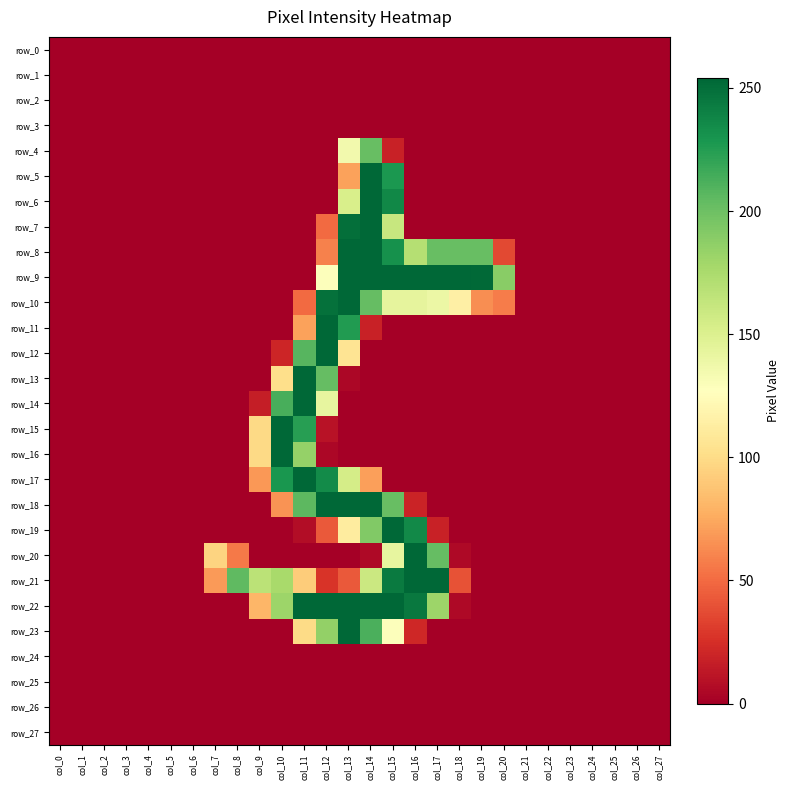

Is it true that row_17 equals 0 at col_8?

True